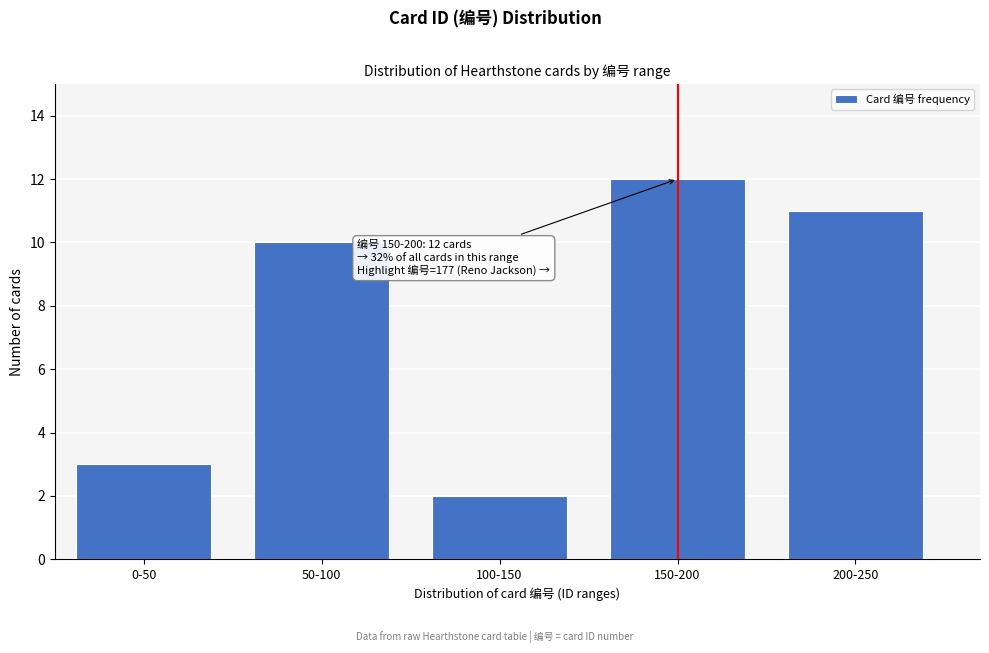

Reading left to right, list all the values displayed in this chart.

3	10	2	12	11